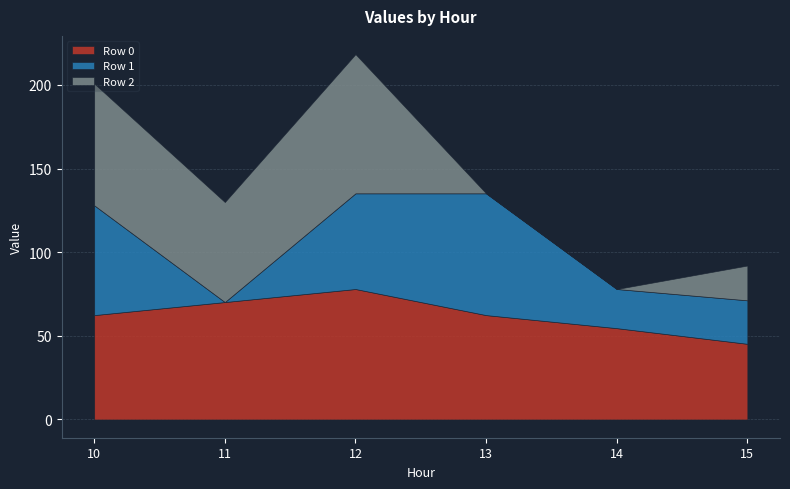

How many data points in Row 2 are above 59?

3